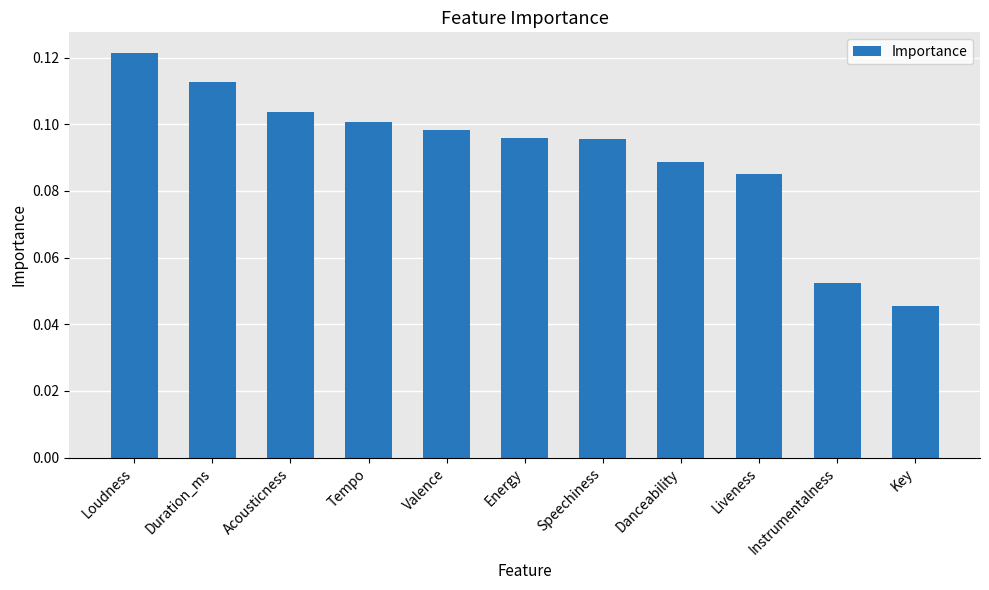

Where is the data nearest to the value 0?

Key